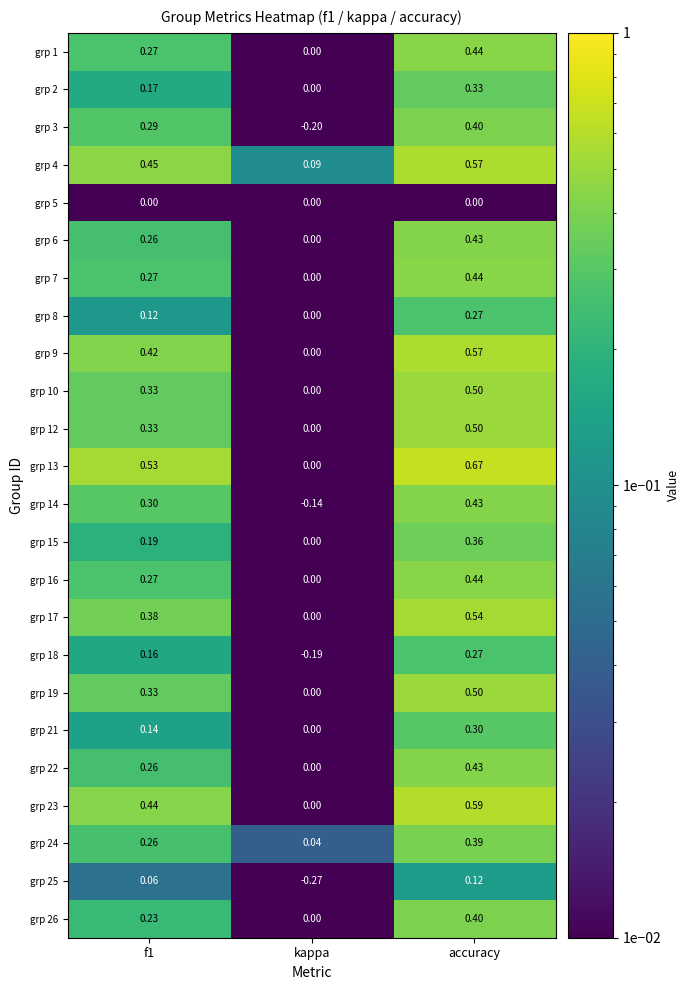

Which category has the highest value across all series?

accuracy